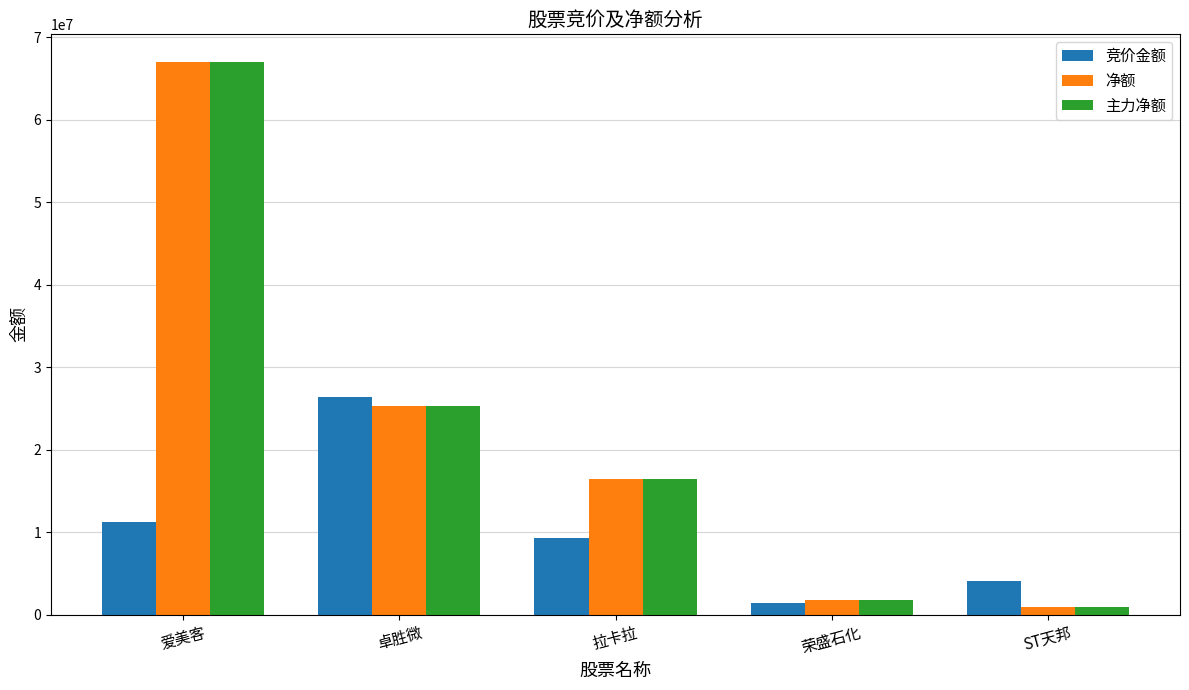

Are the bars grouped side by side (vs. stacked)?

Yes